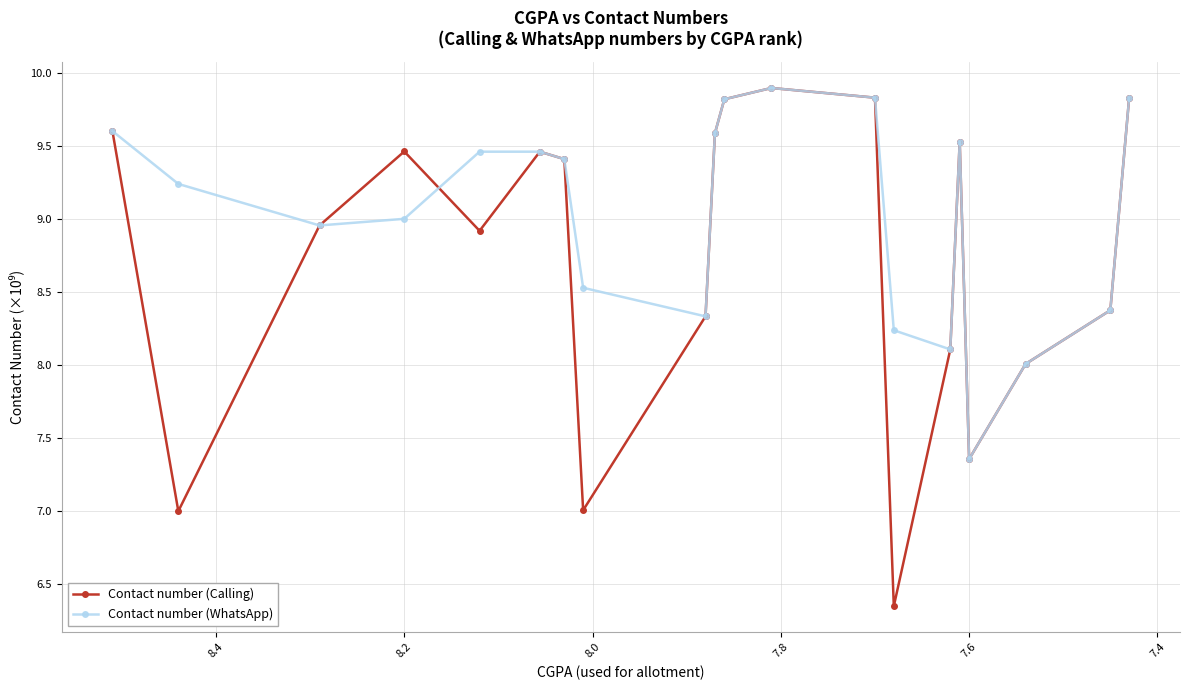

Is this an area chart (filled region under the line)?

No